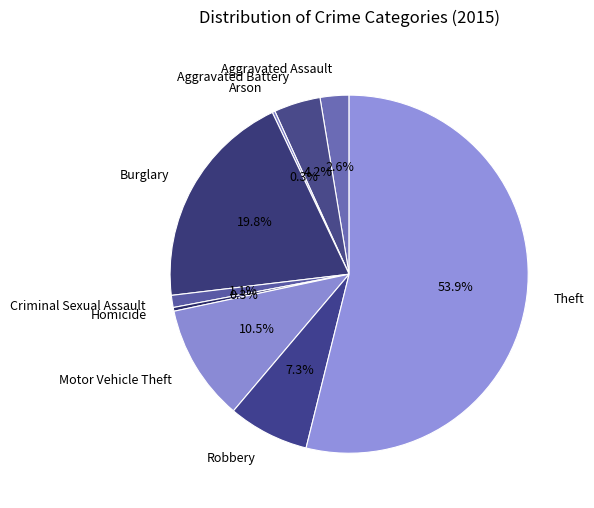

True or false: Criminal Sexual Assault accounts for 11% of the total.

False